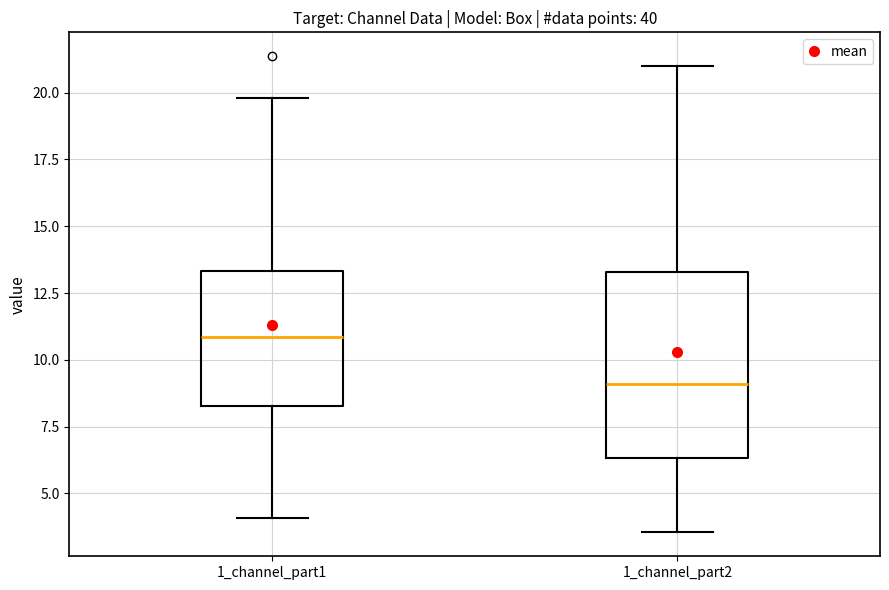

Reading left to right, transcribe this box plot: for each box, give where its median line is, the range the box spans, and where its two whiskers end, as read against the y-axis. The values are not printed on the chart, so give them approximately, as read against the axis.

1_channel_part1: median 11.0, box 8.5 to 13.5, whiskers 4.0 to 20.0
1_channel_part2: median 9.0, box 6.5 to 13.5, whiskers 3.5 to 21.0